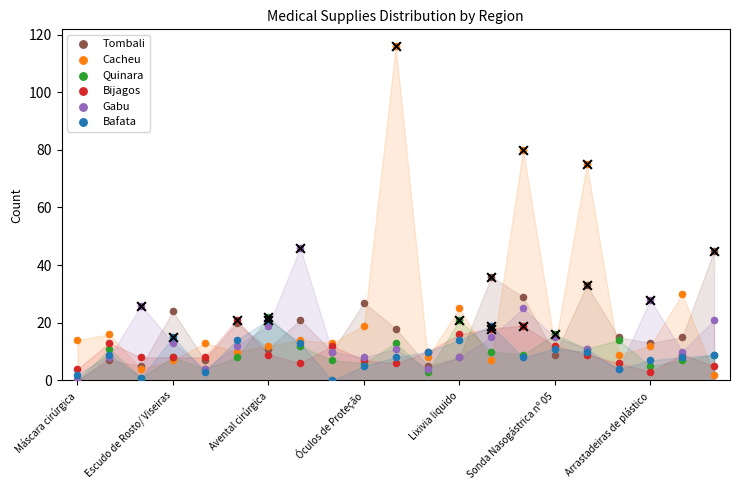

What are all the series names shown in the legend?

Tombali, Cacheu, Quinara, Bijagos, Gabu, Bafata